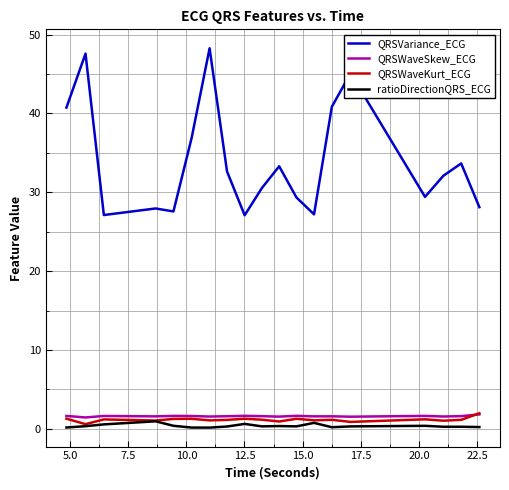

Which series has the widest spread of values?

QRSVariance_ECG